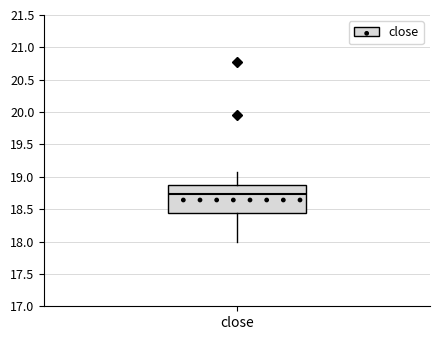

Where does the median line of the box for close sit on the y-axis? The values are not printed on the chart, so give them approximately, as read against the axis.

18.75